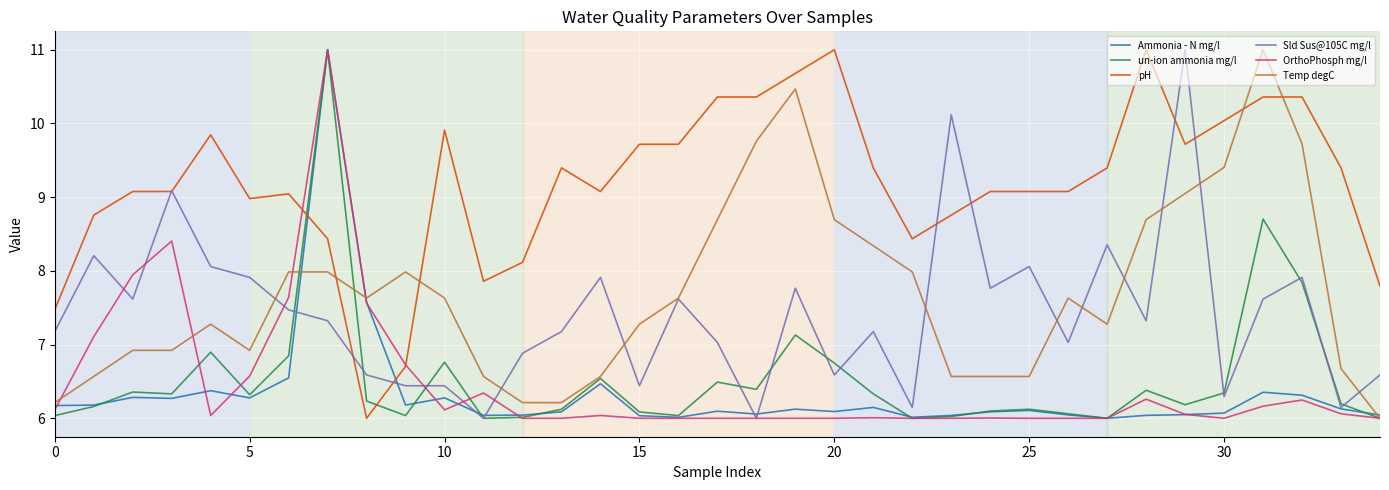

How many intersections are there between pH and Temp degC?

4